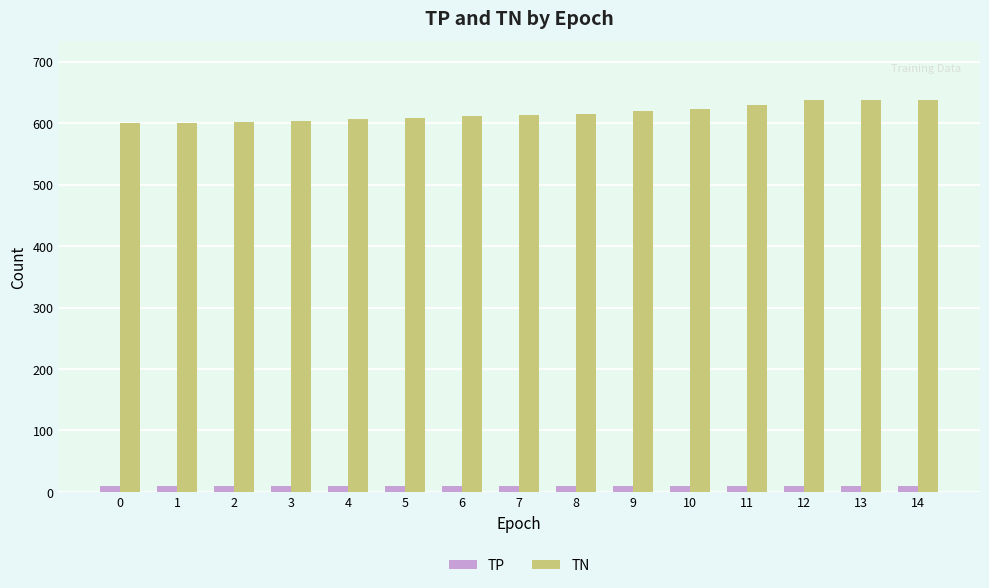

What is the minimum value for TN?

600